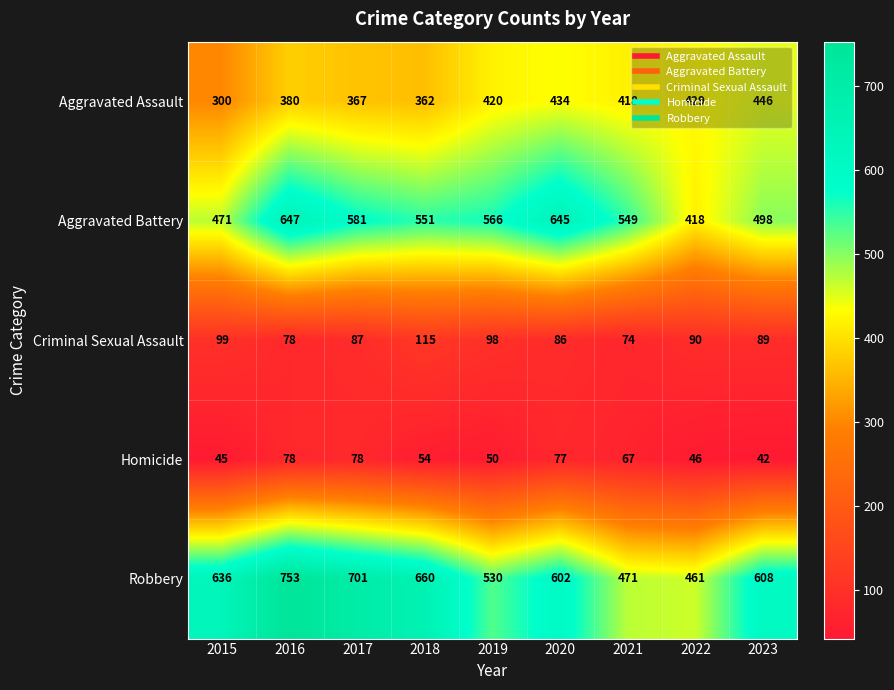

At which label is Robbery closest to 607?

2023